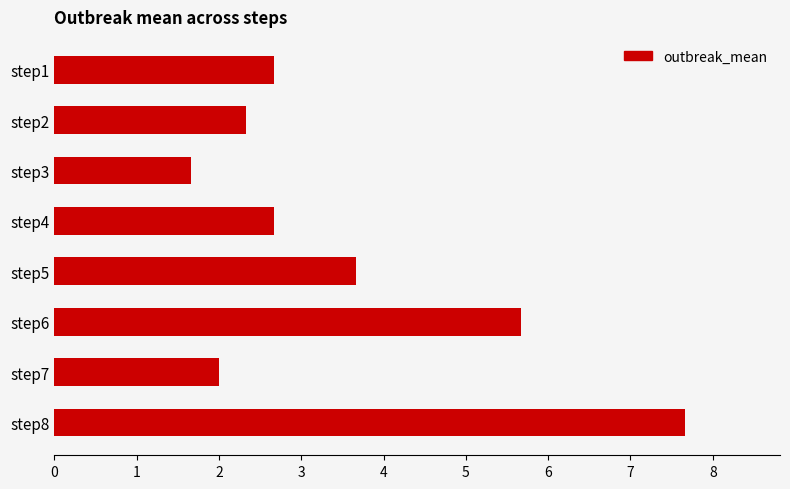

What is the difference between the maximum and minimum values?

6.0